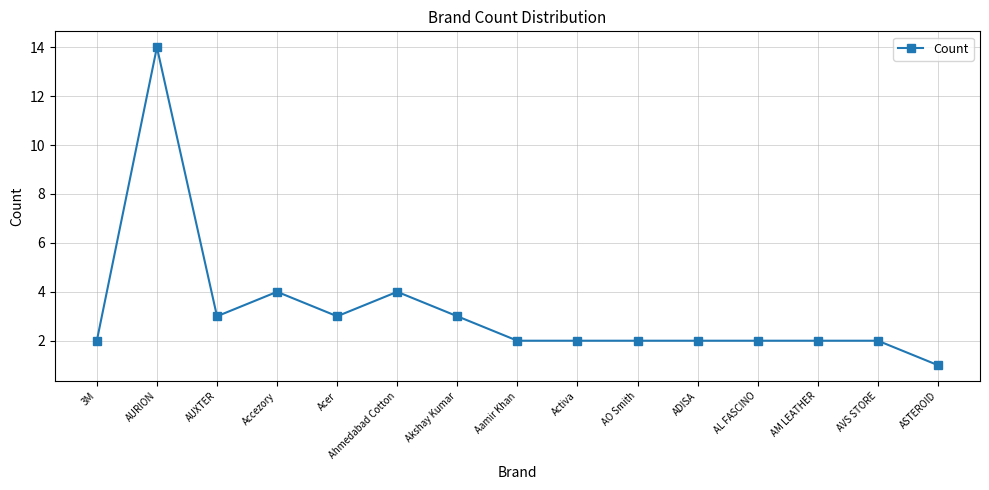

What position from the left is ASTEROID?

15